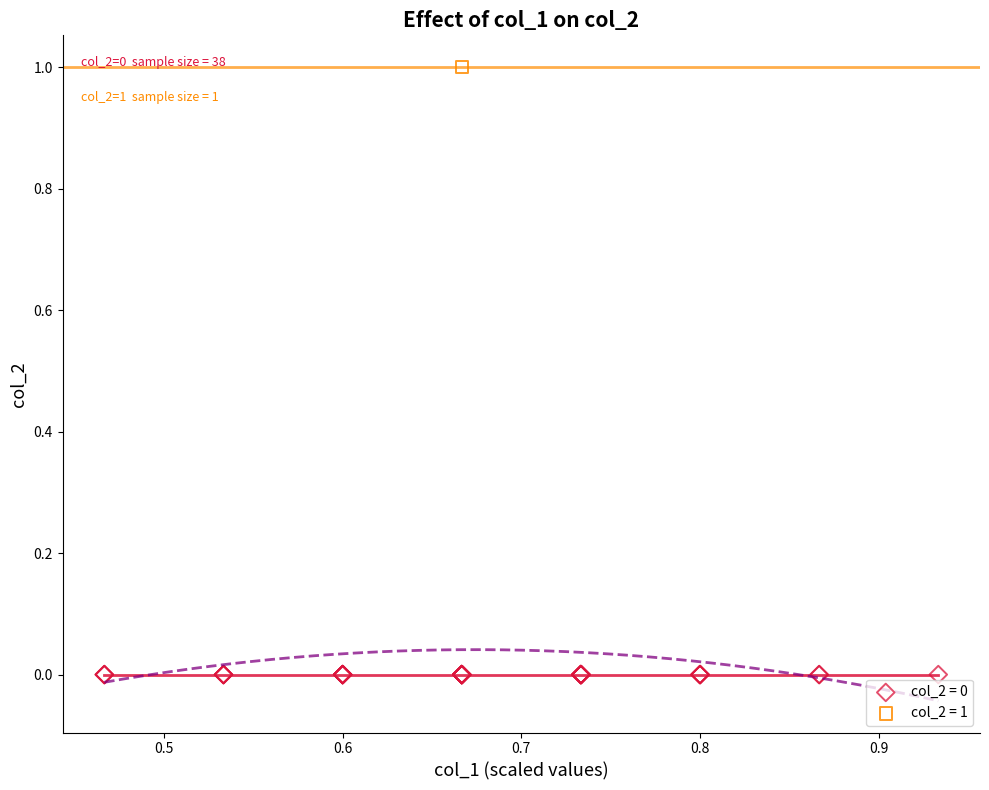

What are all the series names shown in the legend?

col_2 = 0, col_2 = 1